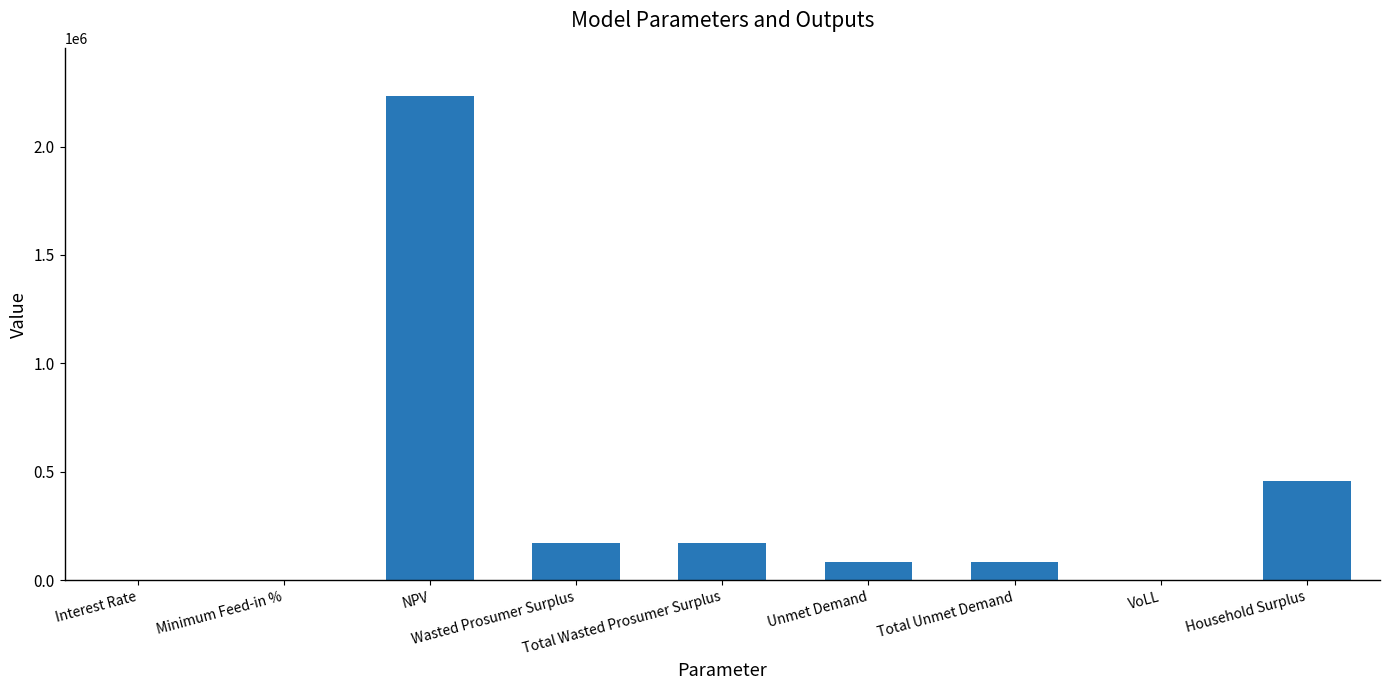

What is the greatest value displayed?

2231842.8